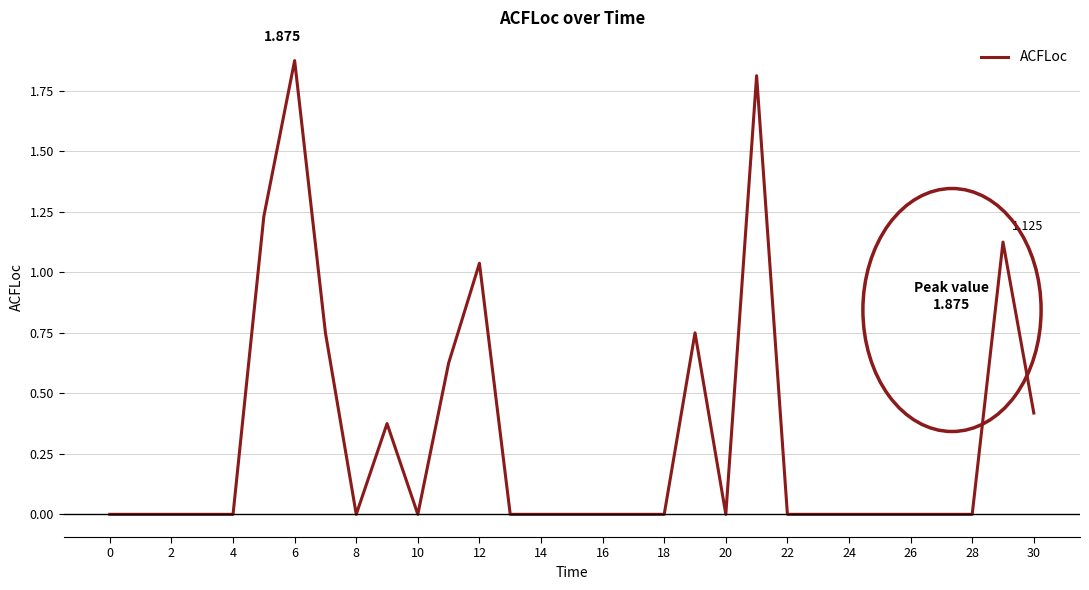

Does the chart have visible grid lines?

Yes